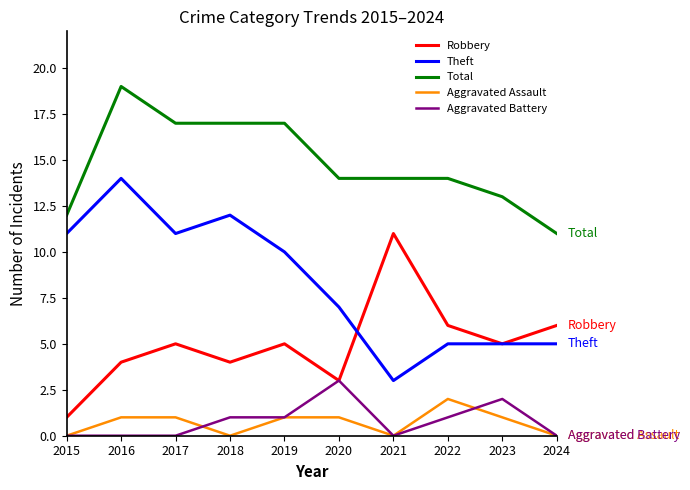

At which label is Theft closest to 8?

2020